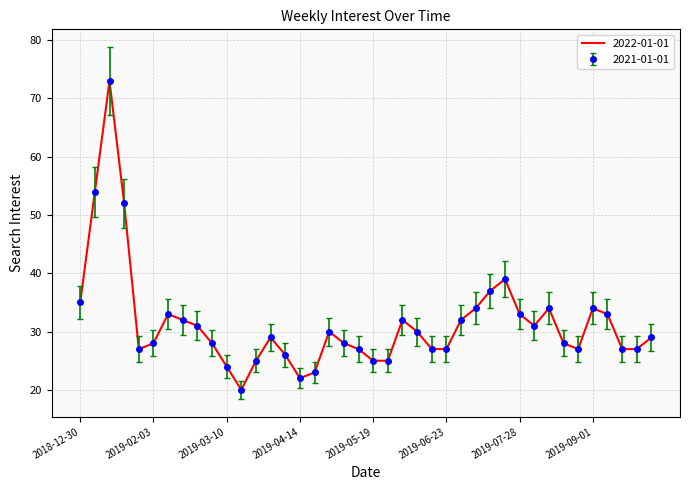

At how many categories does at least one series exceed 51?

3